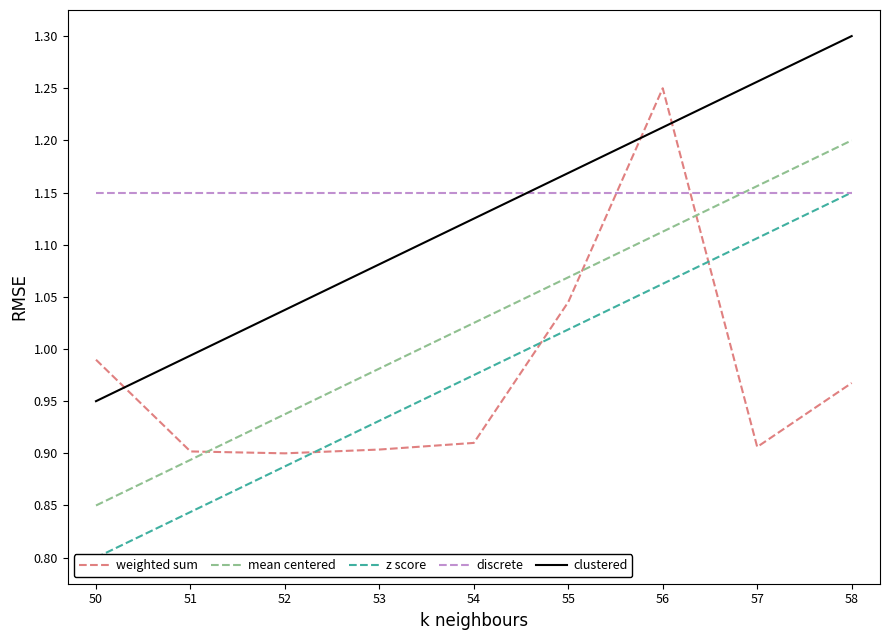

Which has a higher value, 53 or 51?

53